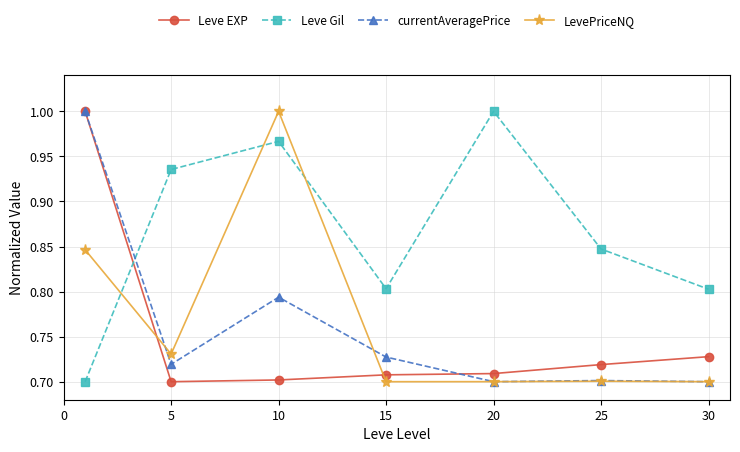

Which series has the largest total across all categories?

Leve Gil